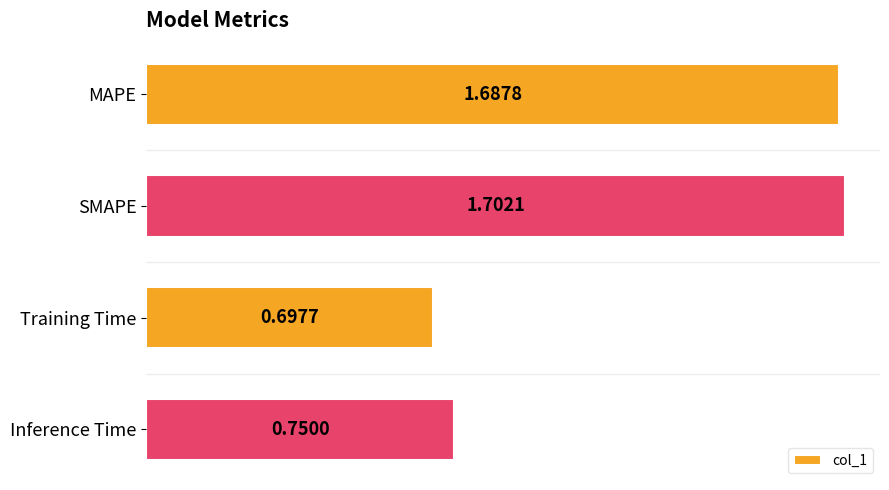

What is the difference between the maximum and minimum values?

1.0